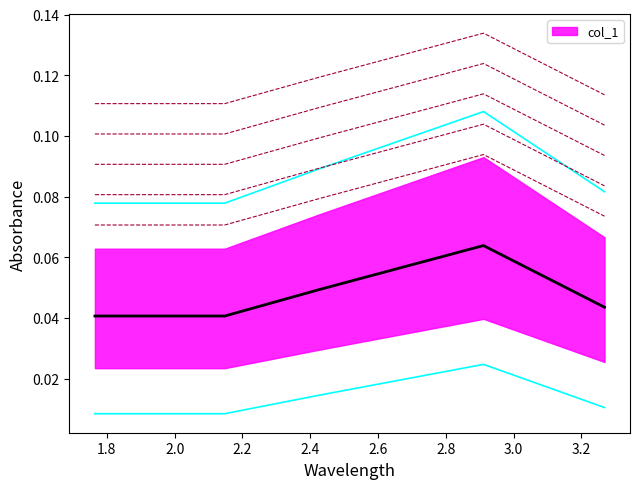

How many series are shown in this chart?

1